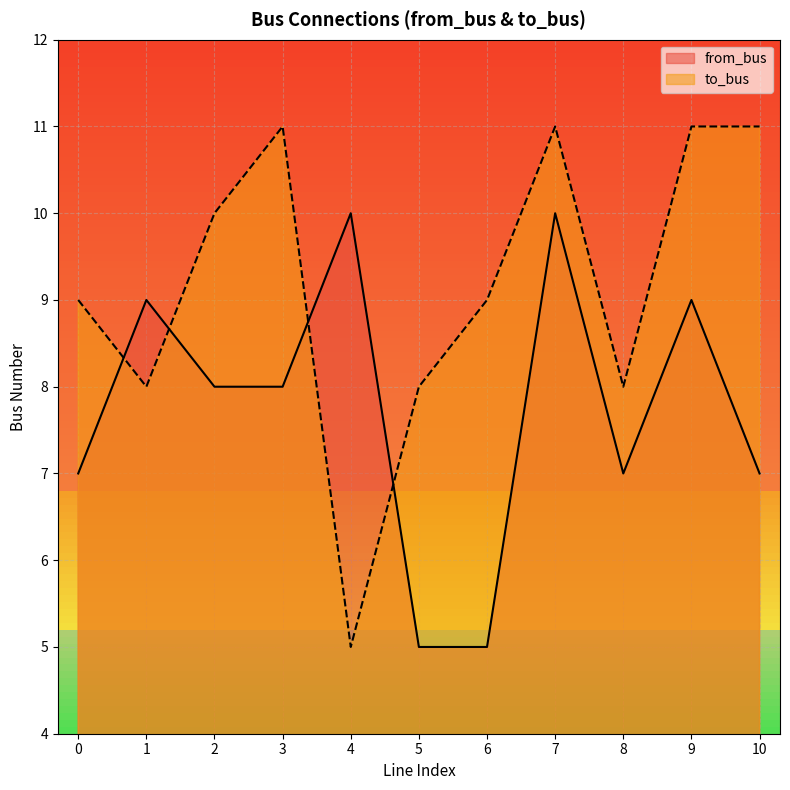

Reading right to left, list all the values displayed in this chart.

from_bus: 10=7	9=9	8=7	7=10	6=5	5=5	4=10	3=8	2=8	1=9	0=7
to_bus: 10=11	9=11	8=8	7=11	6=9	5=8	4=5	3=11	2=10	1=8	0=9